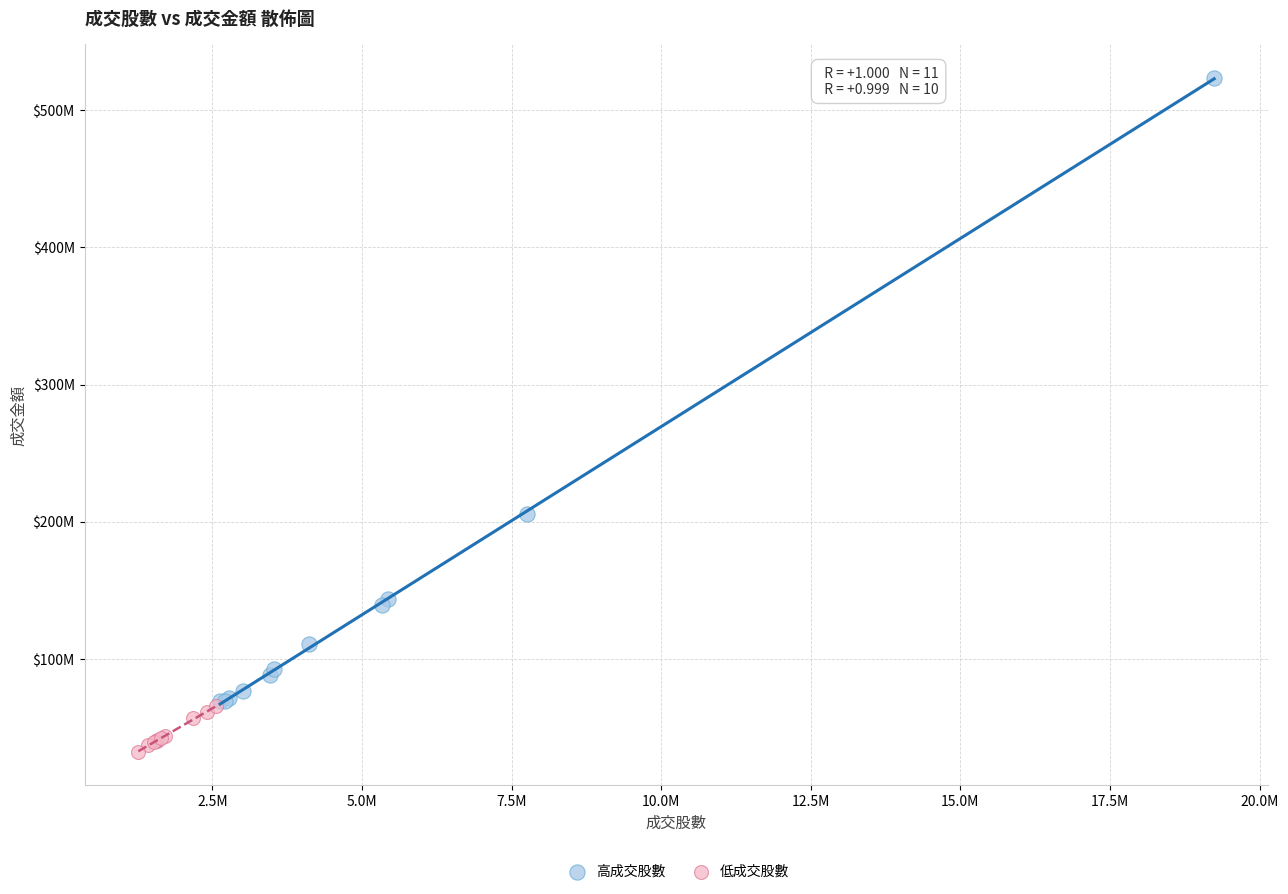

Which series has the largest Y range (max minus min)?

高成交股數